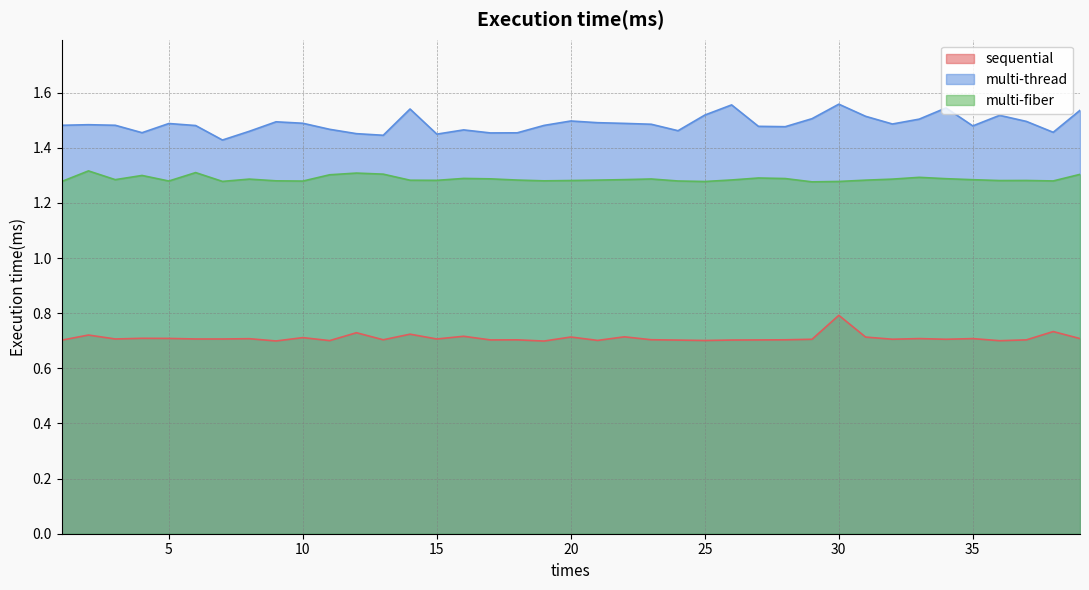

At which label does sequential reach its minimum?

19